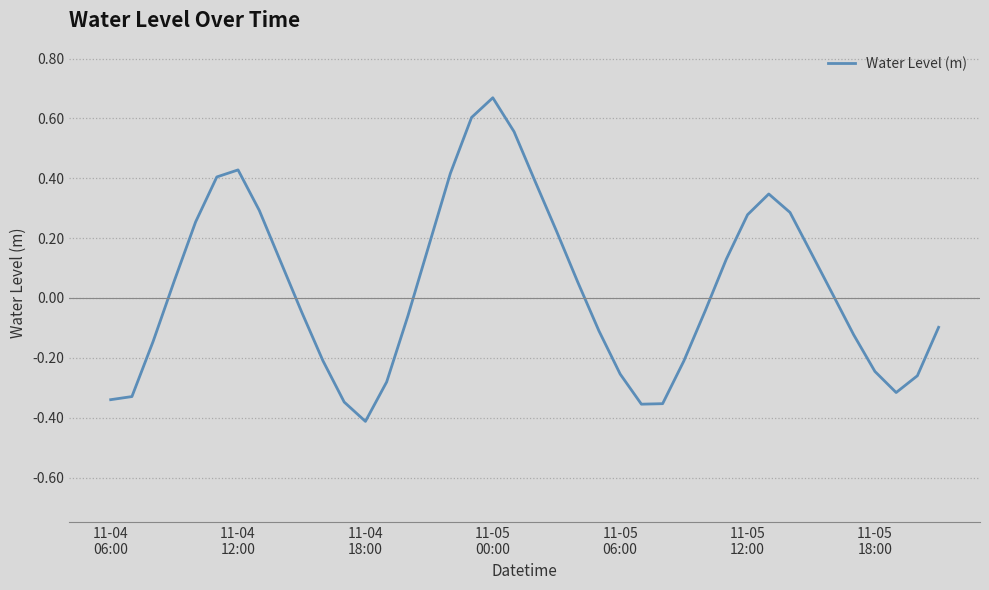

What is the difference between the maximum and minimum values?

1.1